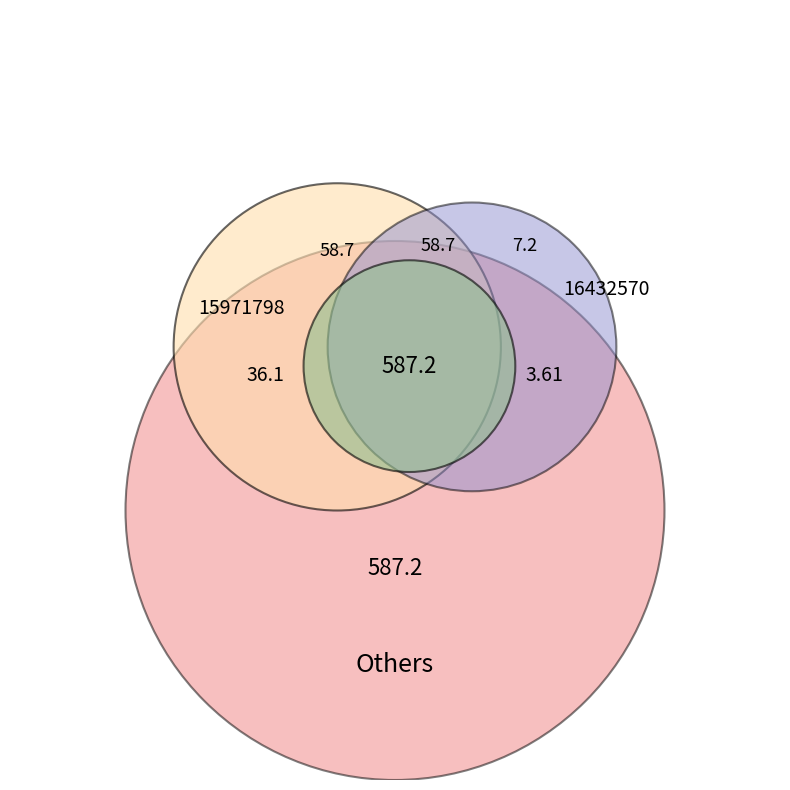

To the nearest percent, what is the combined percentage of 15971798 and 16432570?

100%